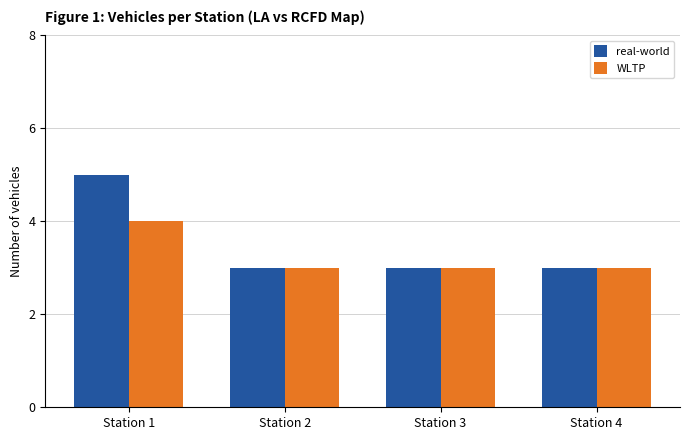

Which series has the largest range (max minus min)?

real-world